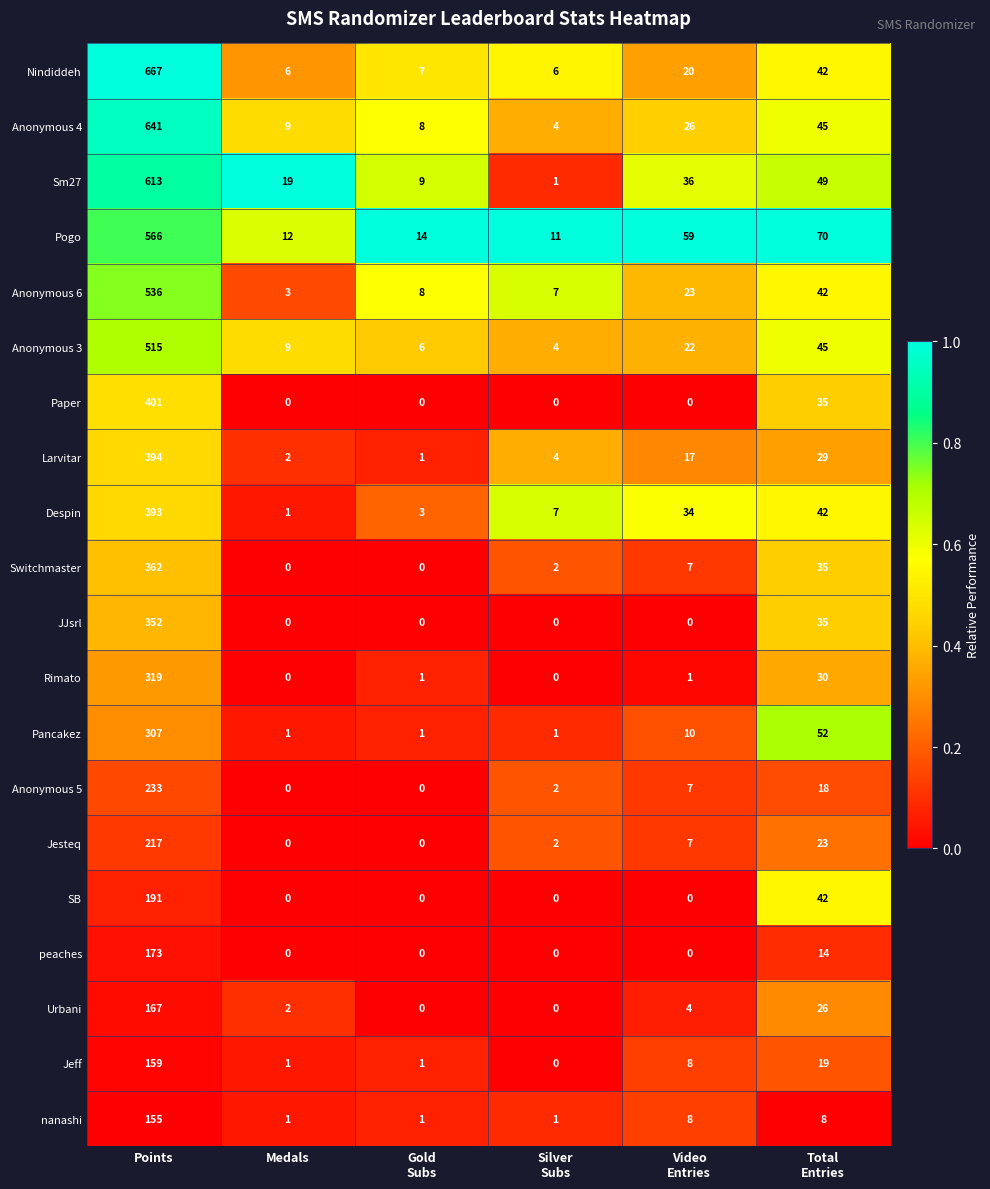

Where does the Nindiddeh series first go above 20?

Points